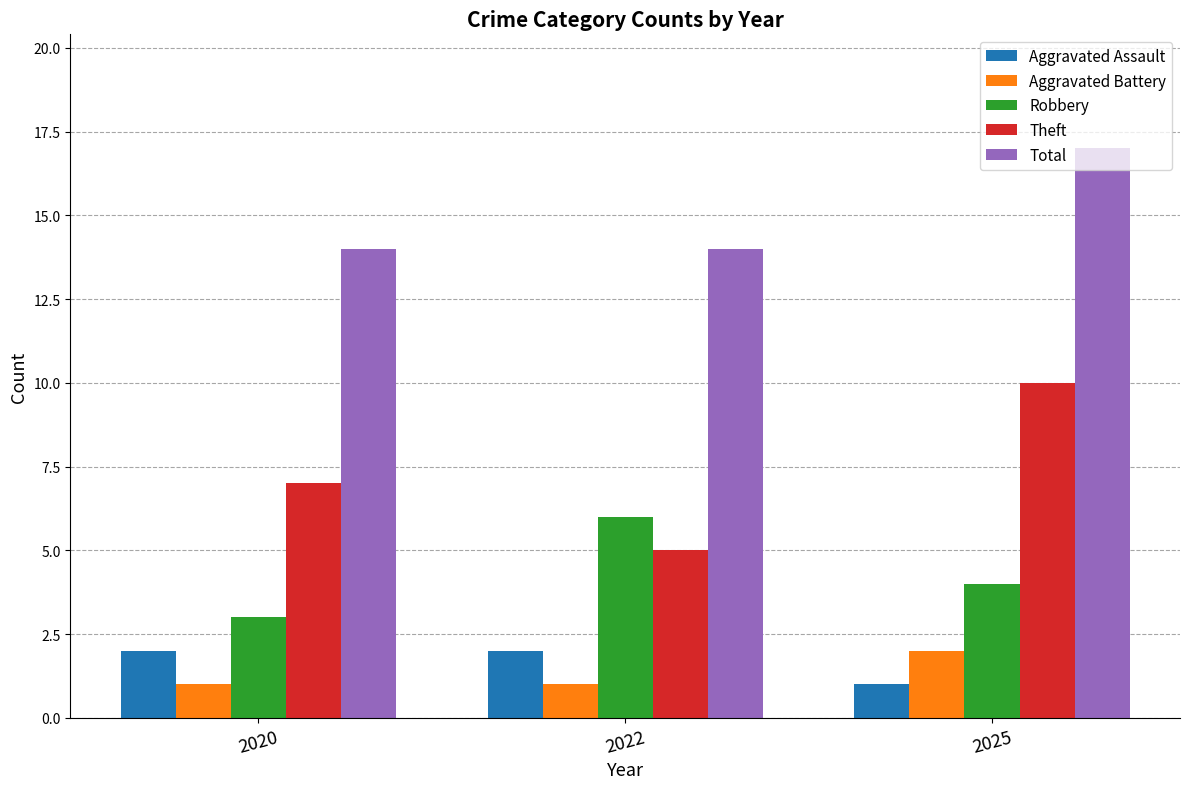

Reading left to right, list all the values displayed in this chart.

Aggravated Assault: 2020=2	2022=2	2025=1
Aggravated Battery: 2020=1	2022=1	2025=2
Robbery: 2020=3	2022=6	2025=4
Theft: 2020=7	2022=5	2025=10
Total: 2020=14	2022=14	2025=17